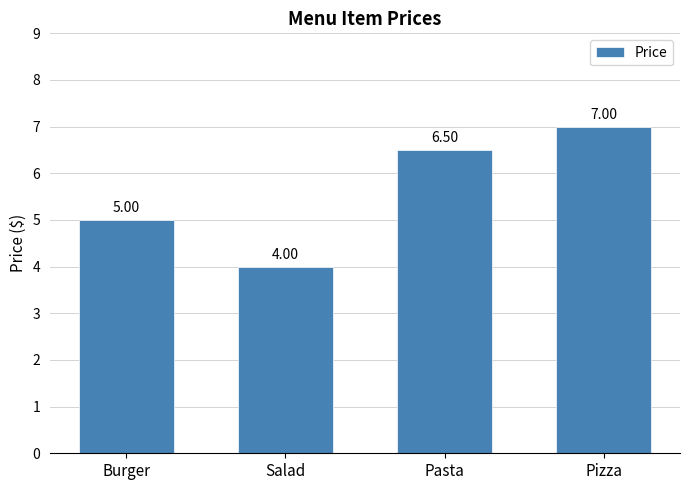

What is the change in value from Pasta to Pizza?

+0.5